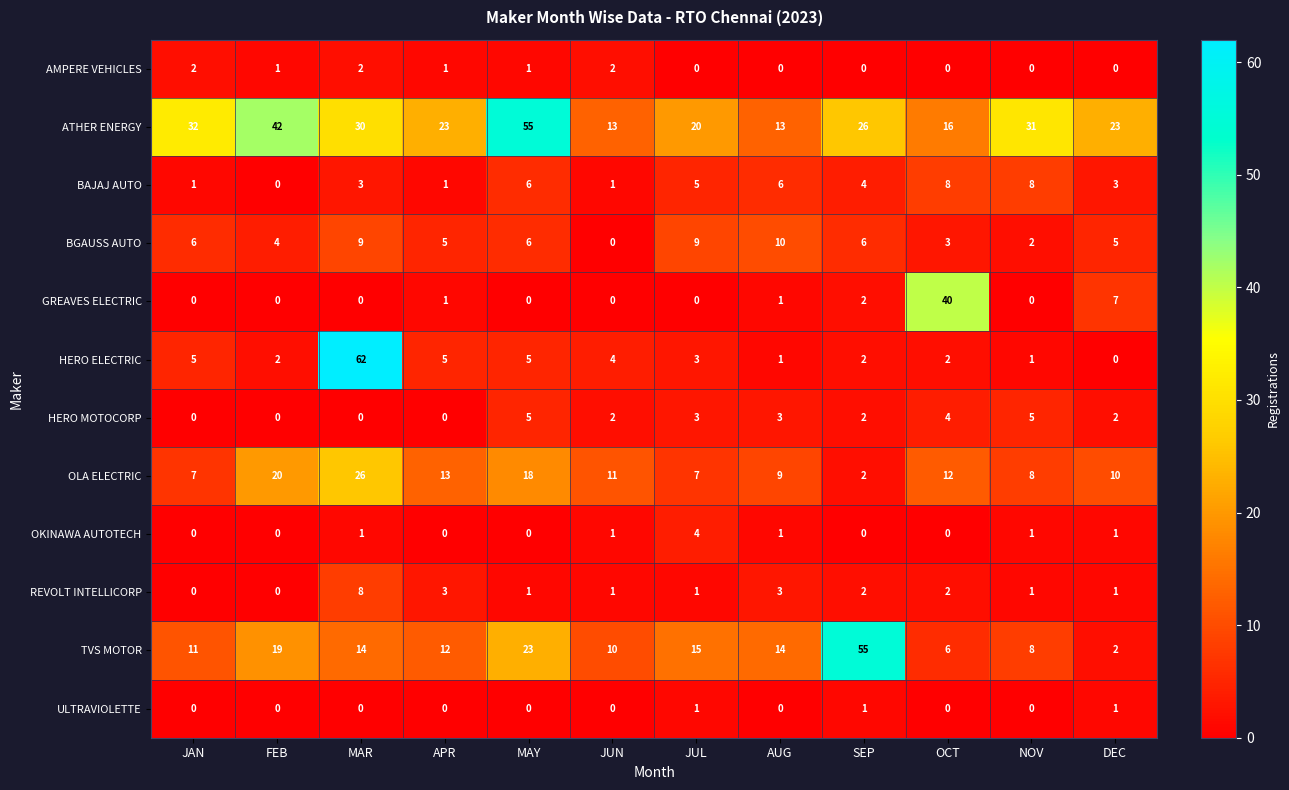

What is the greatest value displayed?

62